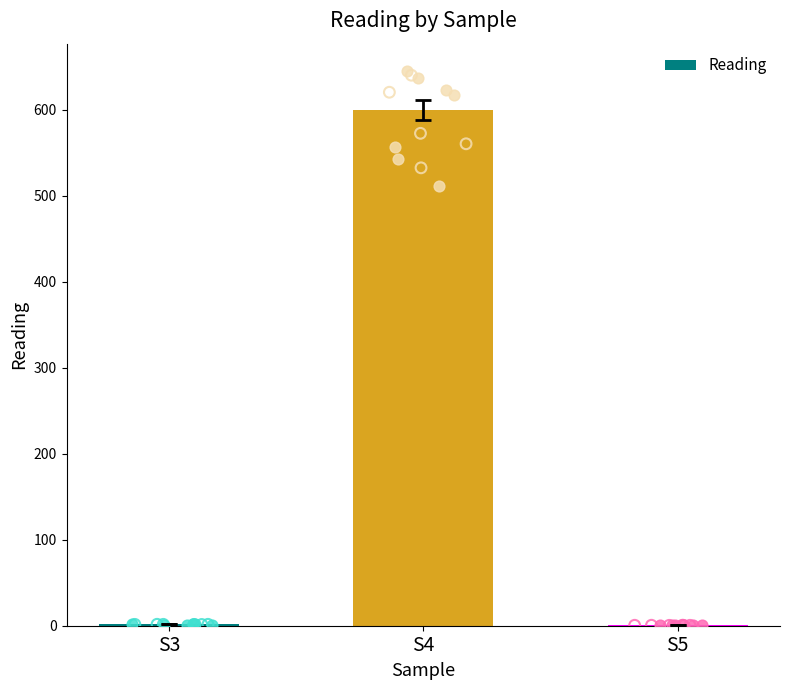

Which has a higher value, S5 or S4?

S4